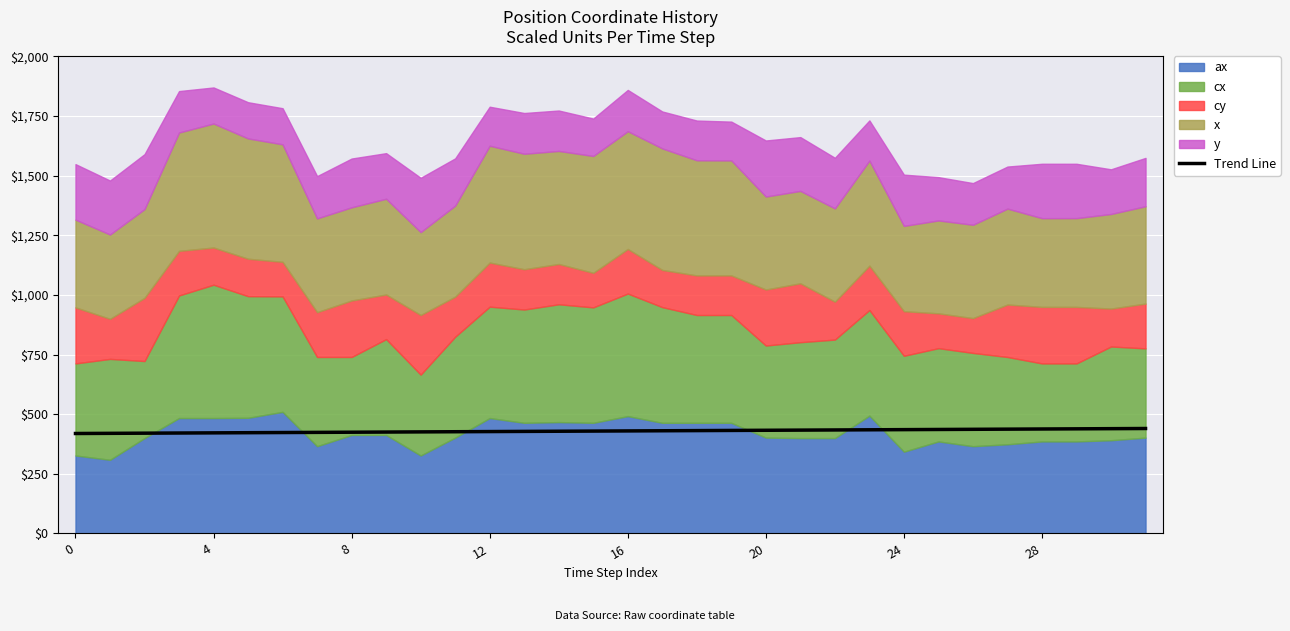

True or false: there are more than 2 points higher than both neighbors.

False